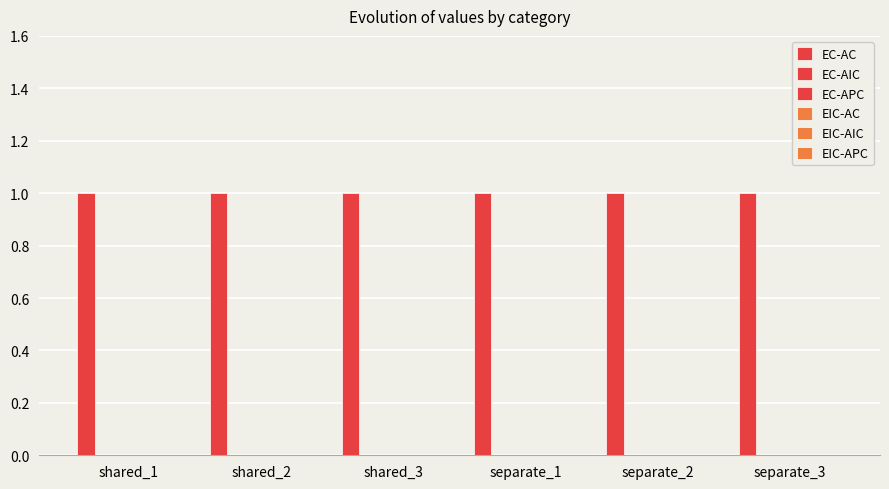

Is it true that EIC-AC equals 0 at separate_1?

True